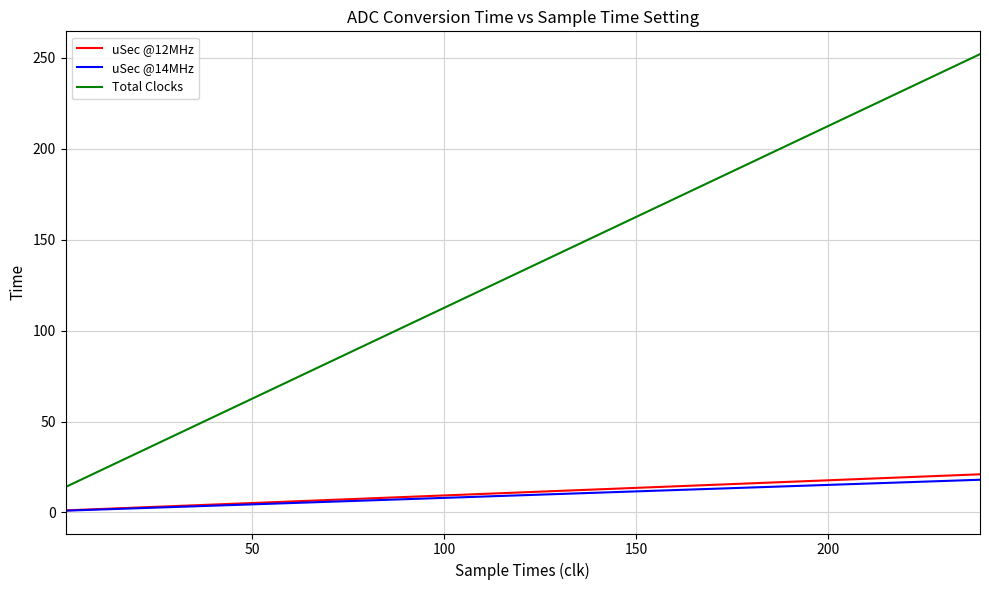

Which series has the largest total across all categories?

Total Clocks